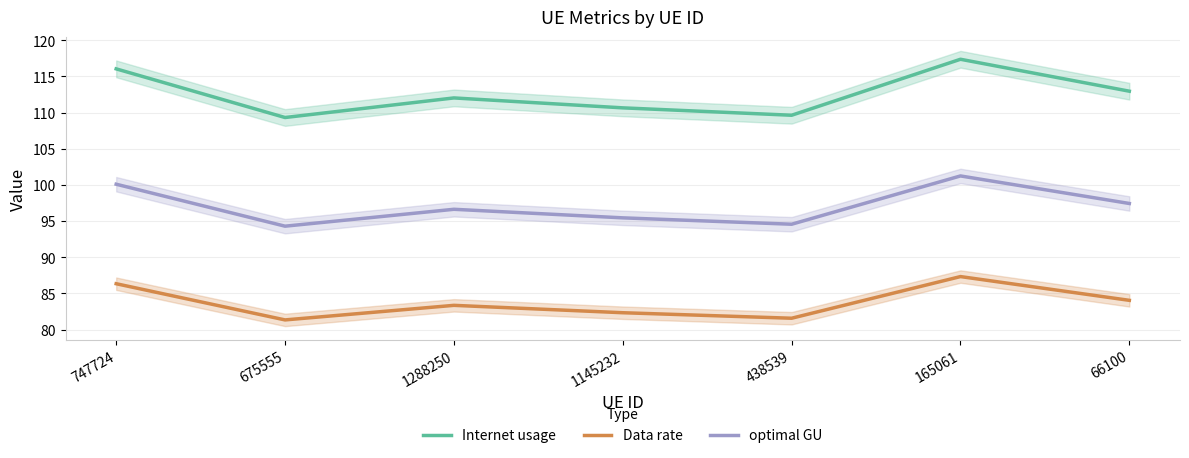

True or false: Data rate and optimal GU cross at least once.

False